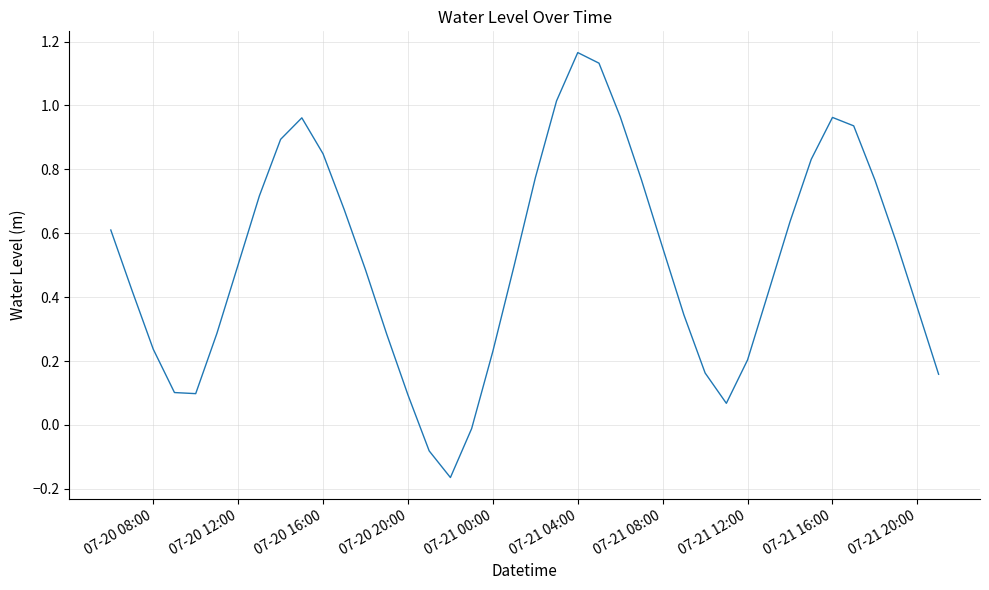

What is the difference between the maximum and minimum values?

1.3